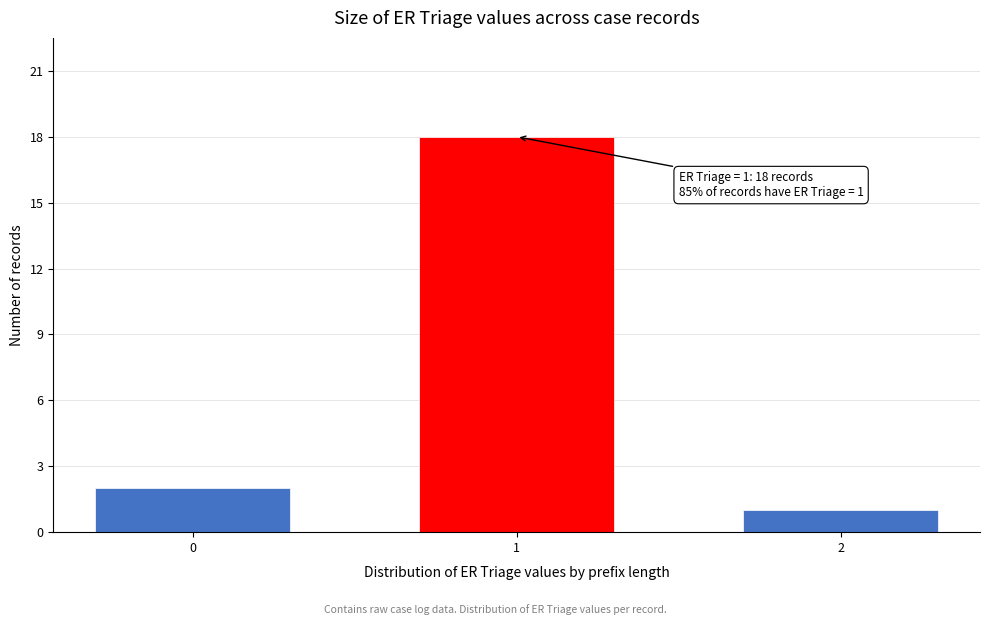

Reading left to right, list all the values displayed in this chart.

2	18	1